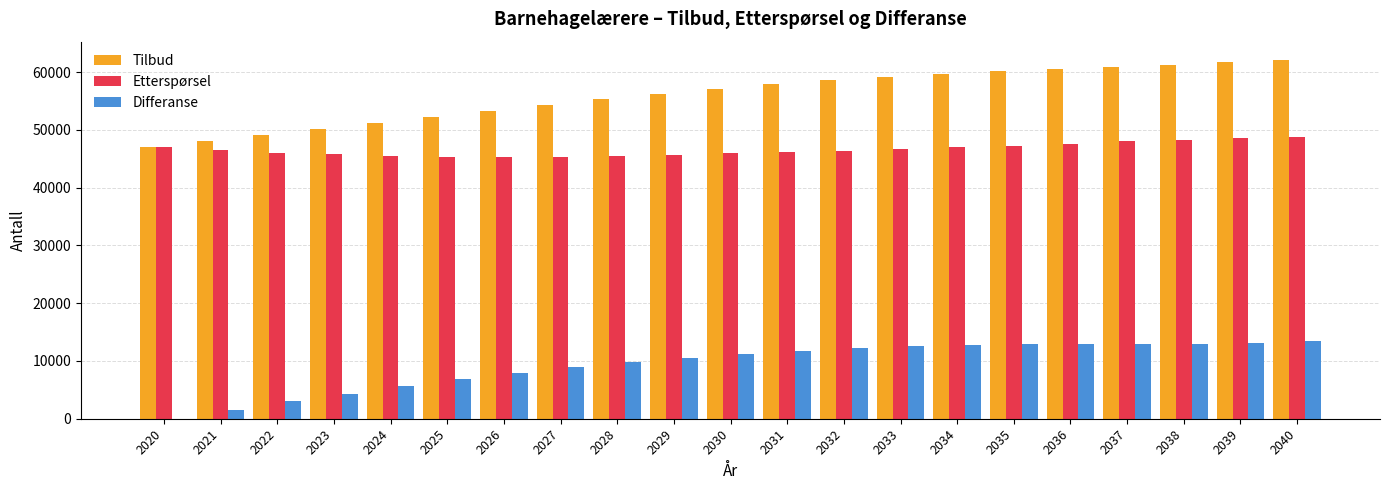

The Tilbud series shows 14825 at 2033. True or false?

False